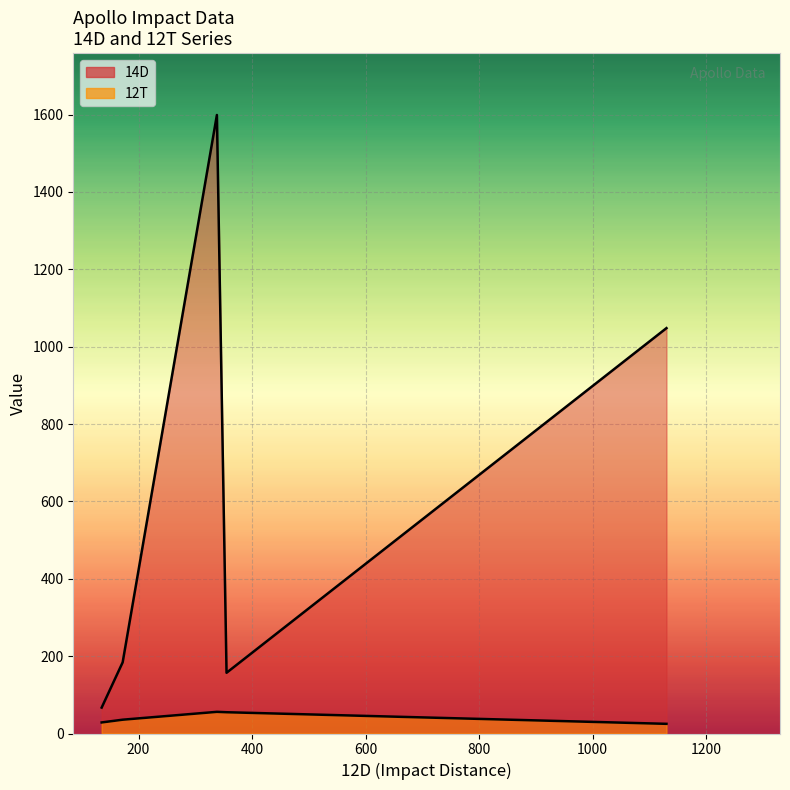

In 14D, how many points are higher than both neighbors (excluding endpoints)?

1